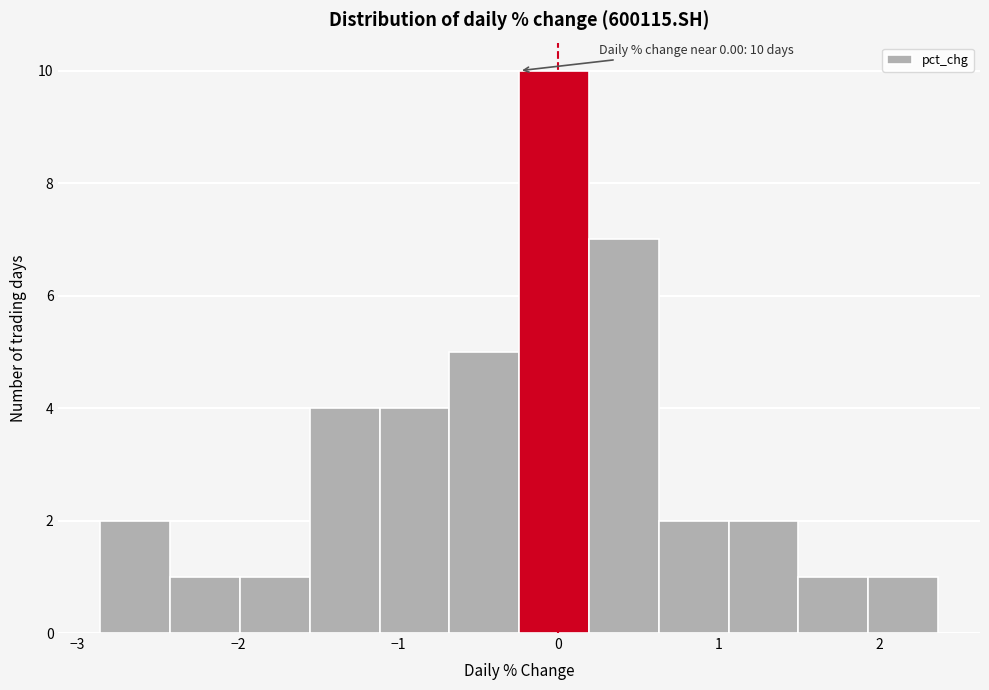

Which range on the x-axis has the tallest bar?

-0.2 to 0.2